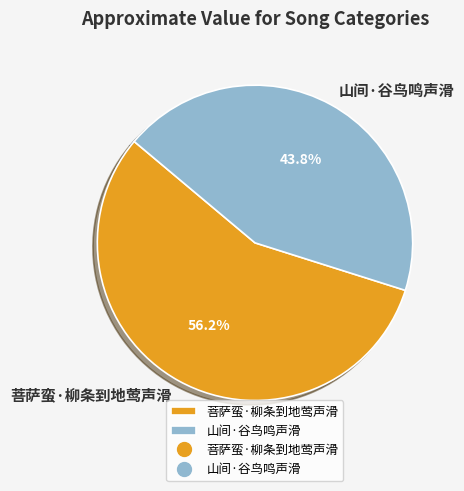

What percentage do 菩萨蛮·柳条到地莺声滑 and 山间·谷鸟鸣声滑 together represent?

100.0%